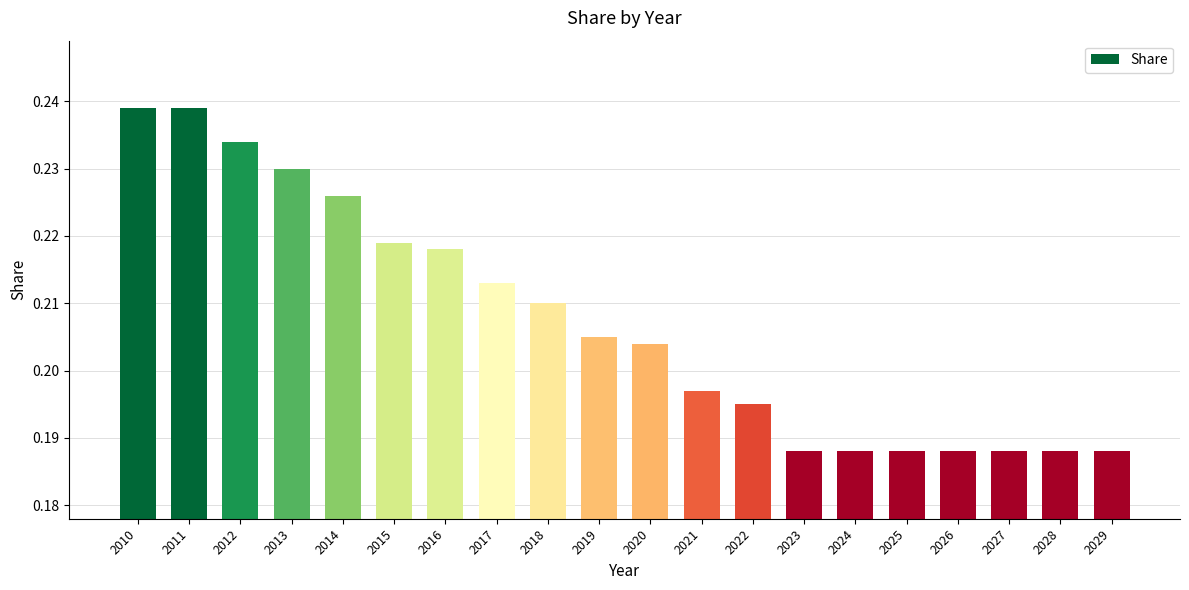

What is the sum of the values at 2015 and 2022?

0.4